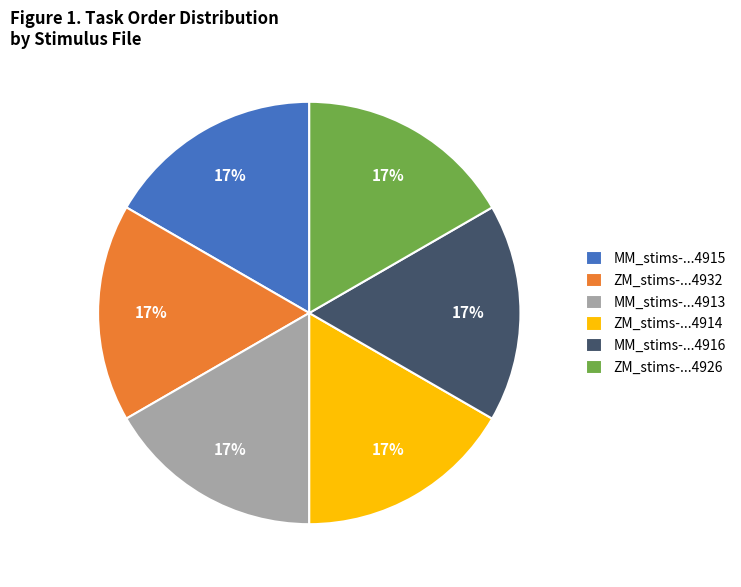

Is there any slice that represents more than half of the pie?

No